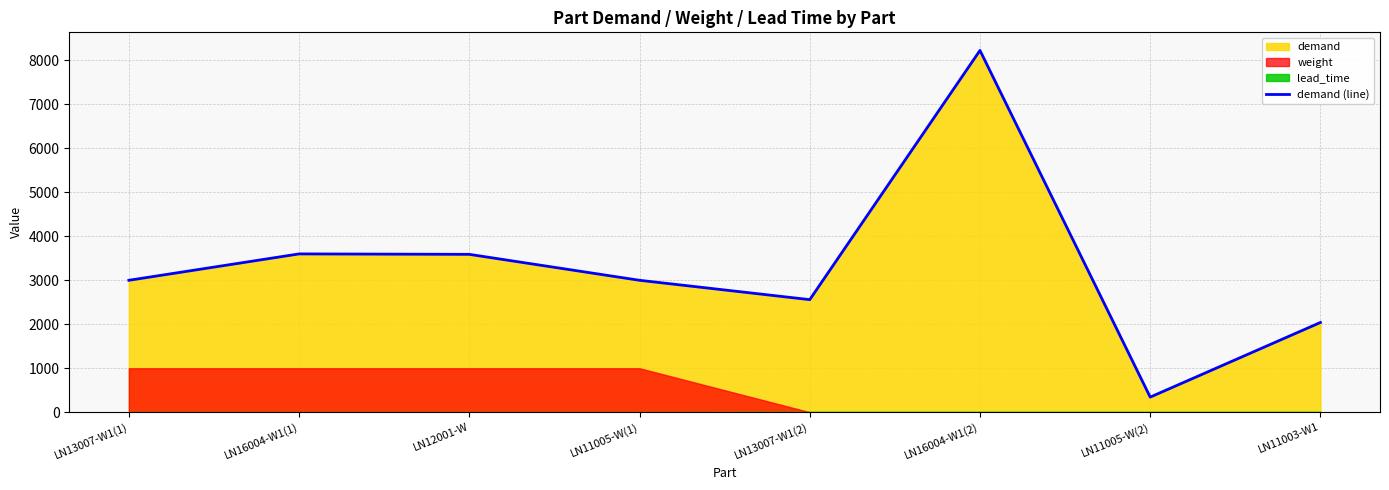

The chart shows a value of 775 at LN13007-W1(1). True or false?

False